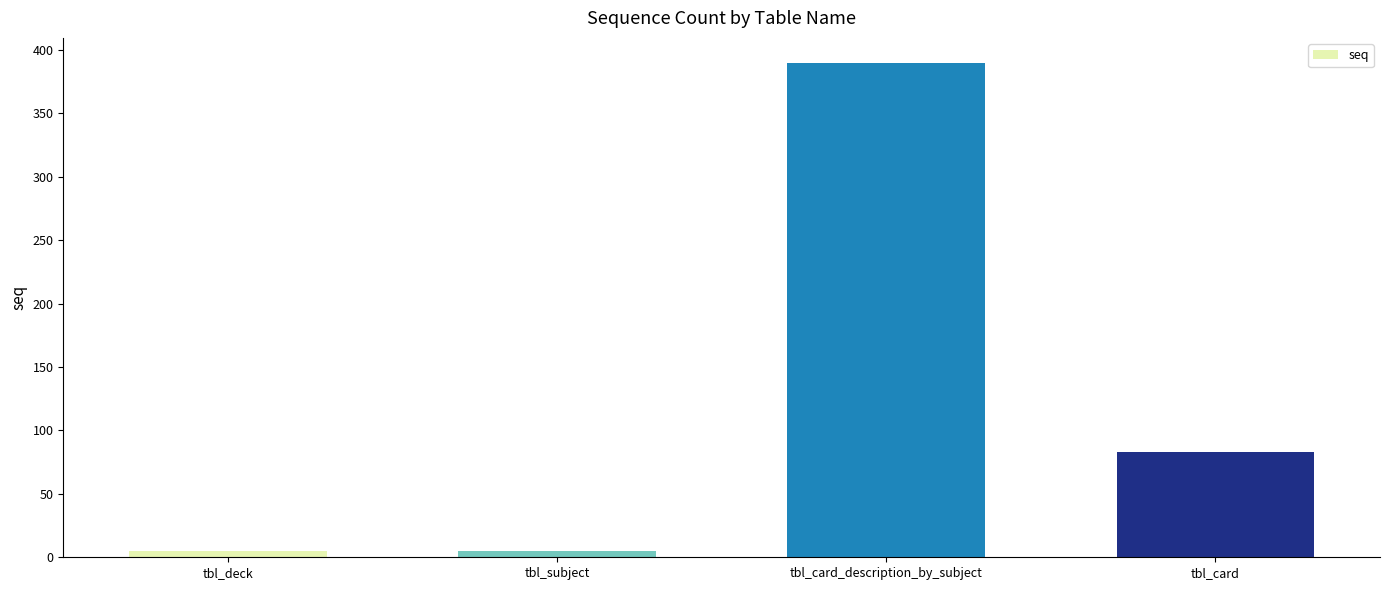

Which label corresponds to the largest value in the chart?

tbl_card_description_by_subject